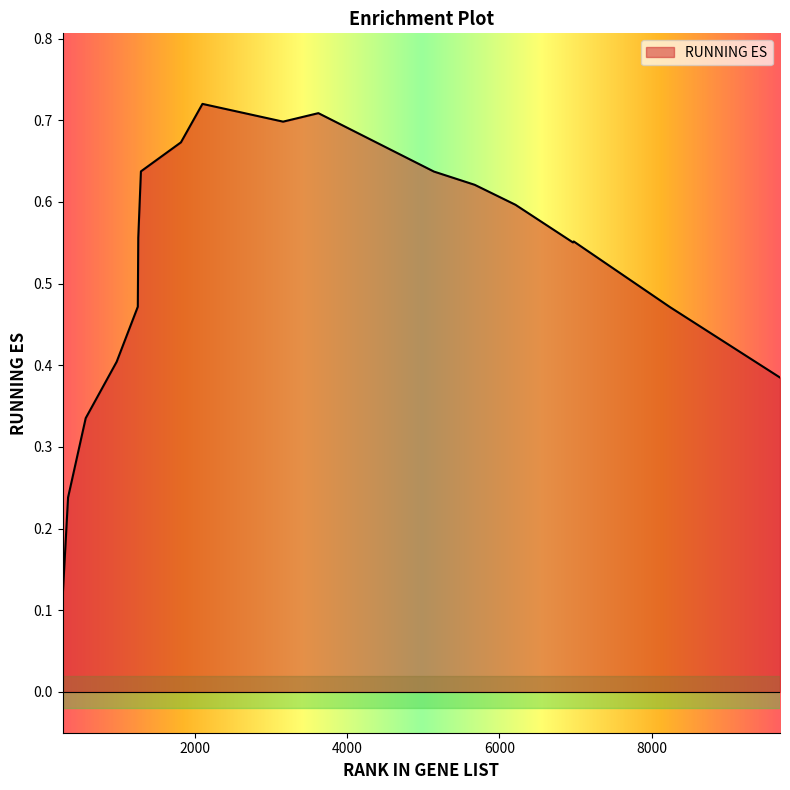

What is the difference between the values at 561 and 3156?

0.4